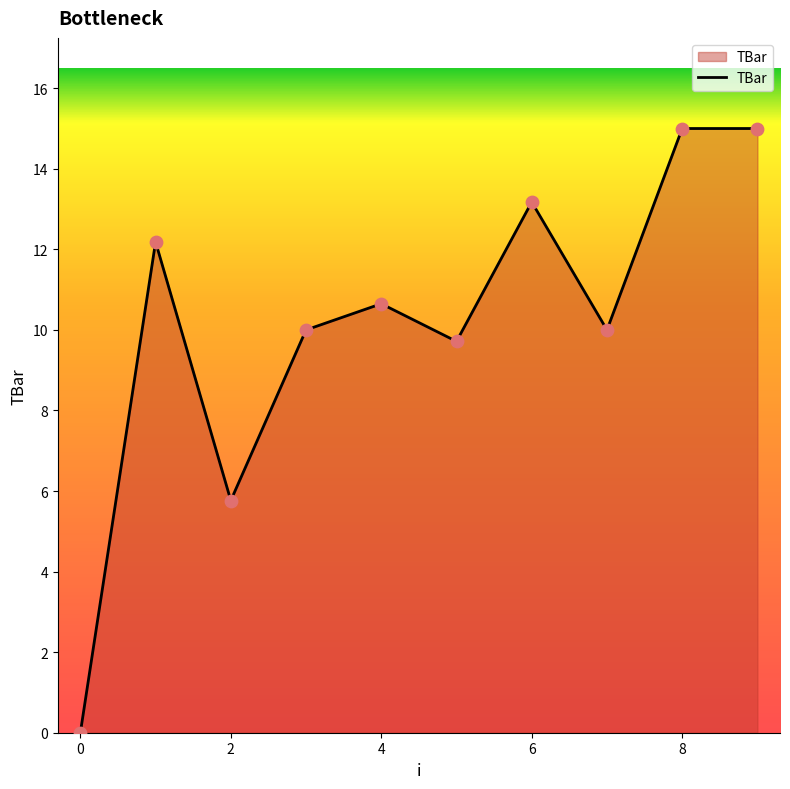

What is the maximum value shown in the chart?

15.0